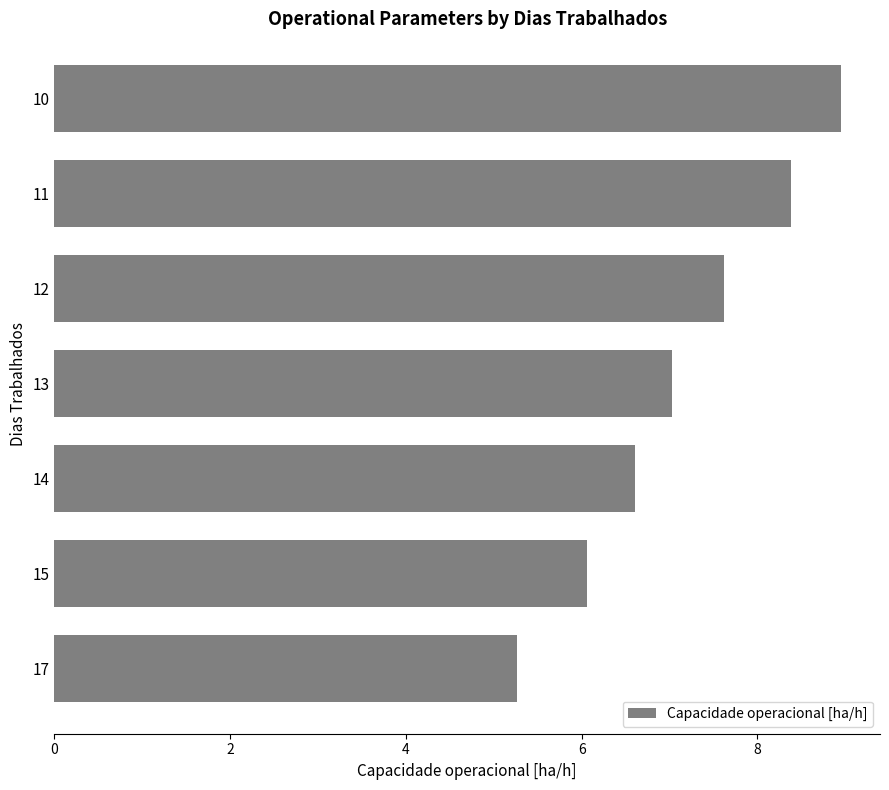

Which has a higher value, 10 or 14?

10